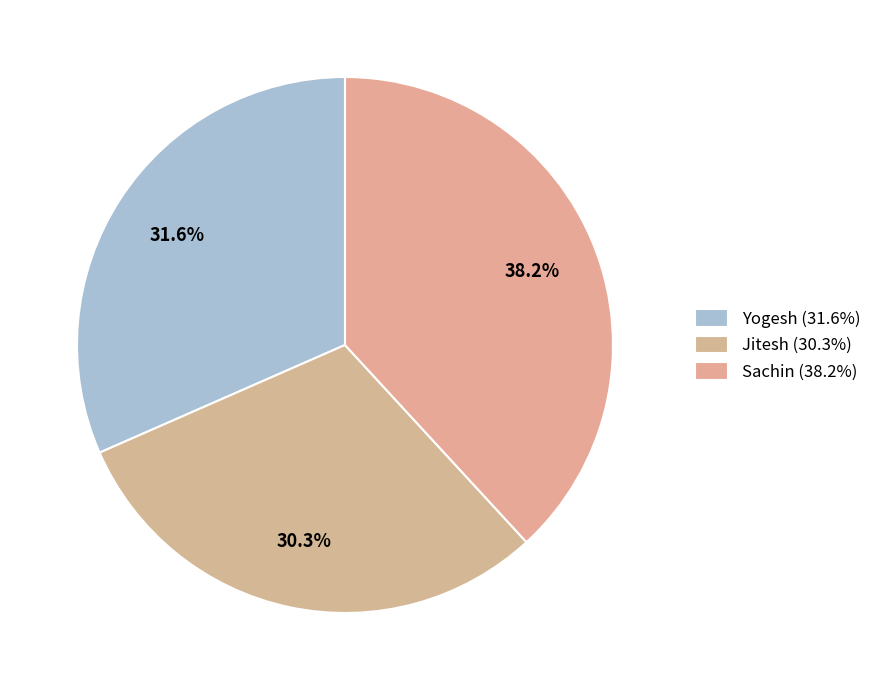

To the nearest percent, what portion does Jitesh represent?

30%